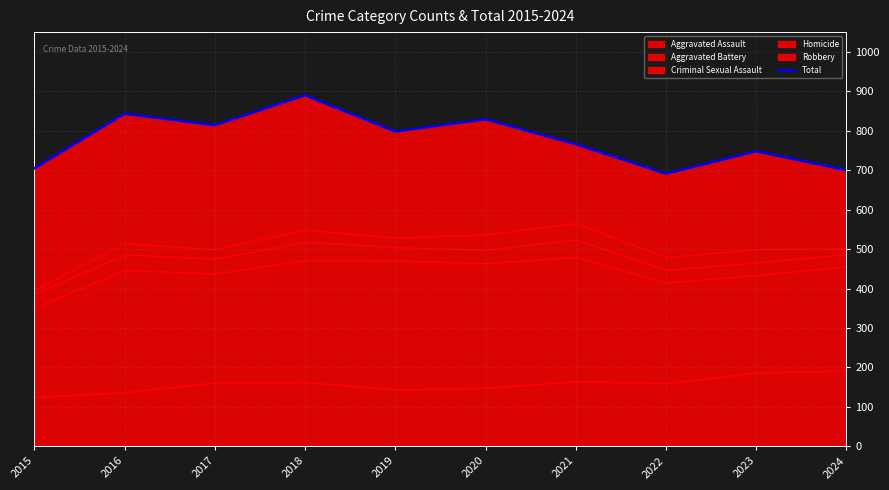

Read the value at 2018.

890